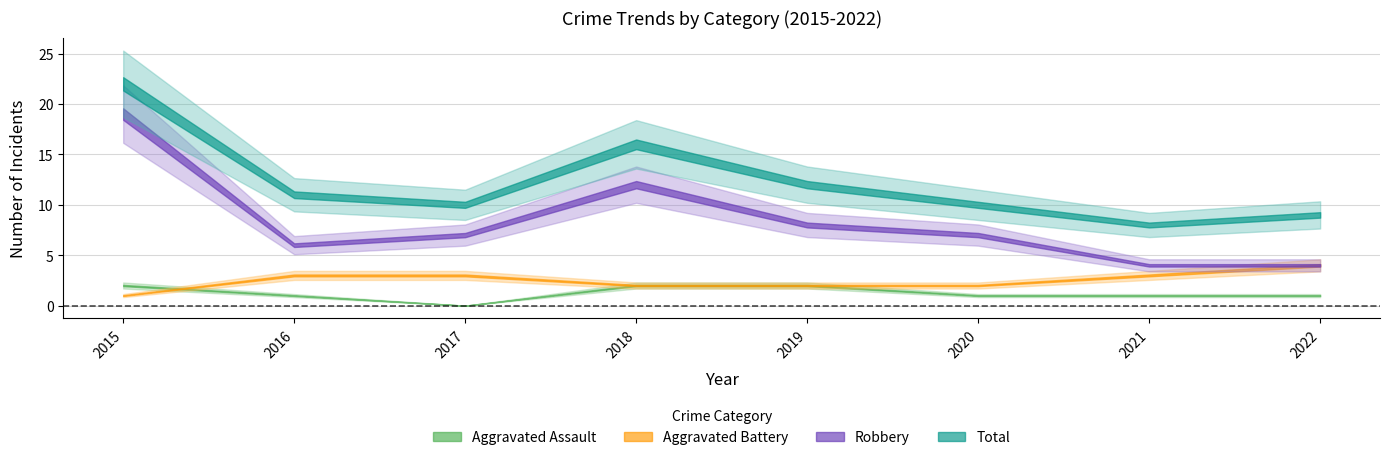

At 2021, list the series in order from largest to smallest.

Total, Robbery, Aggravated Battery, Aggravated Assault